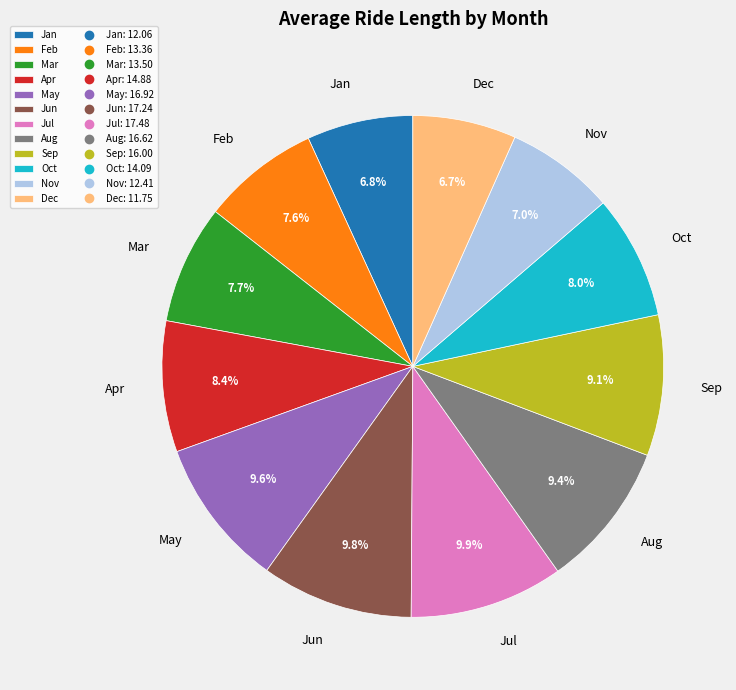

To the nearest percent, what is the difference between the largest and smallest slice percentages?

3%